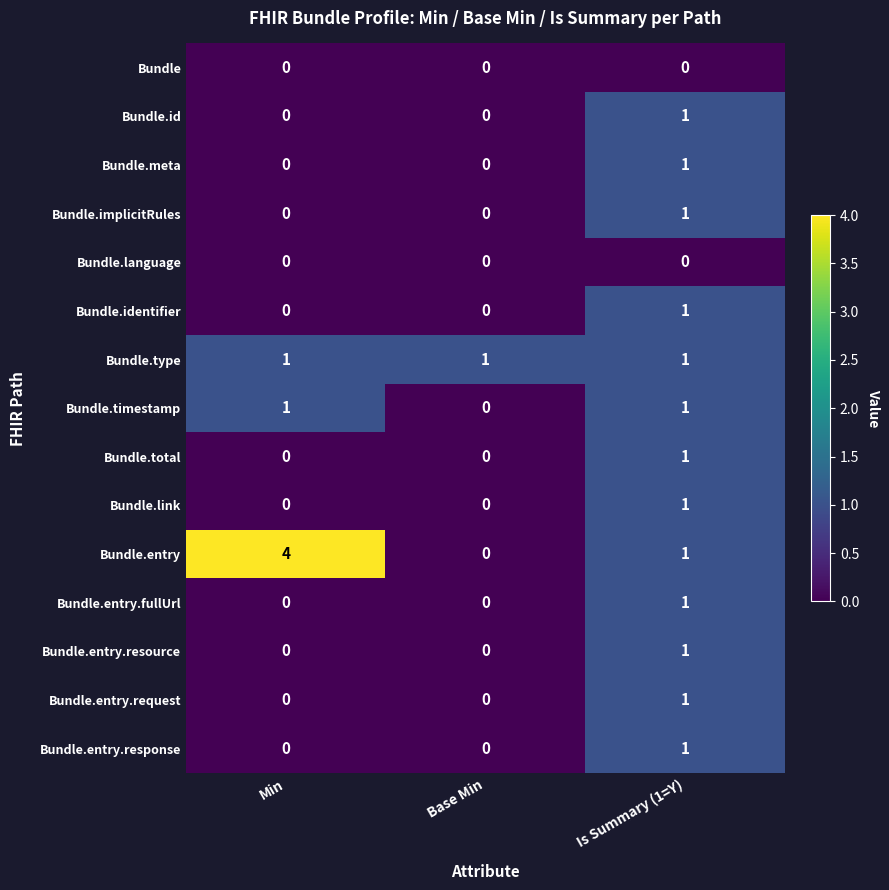

The value of Bundle.timestamp at Base Min is 0. True or false?

True